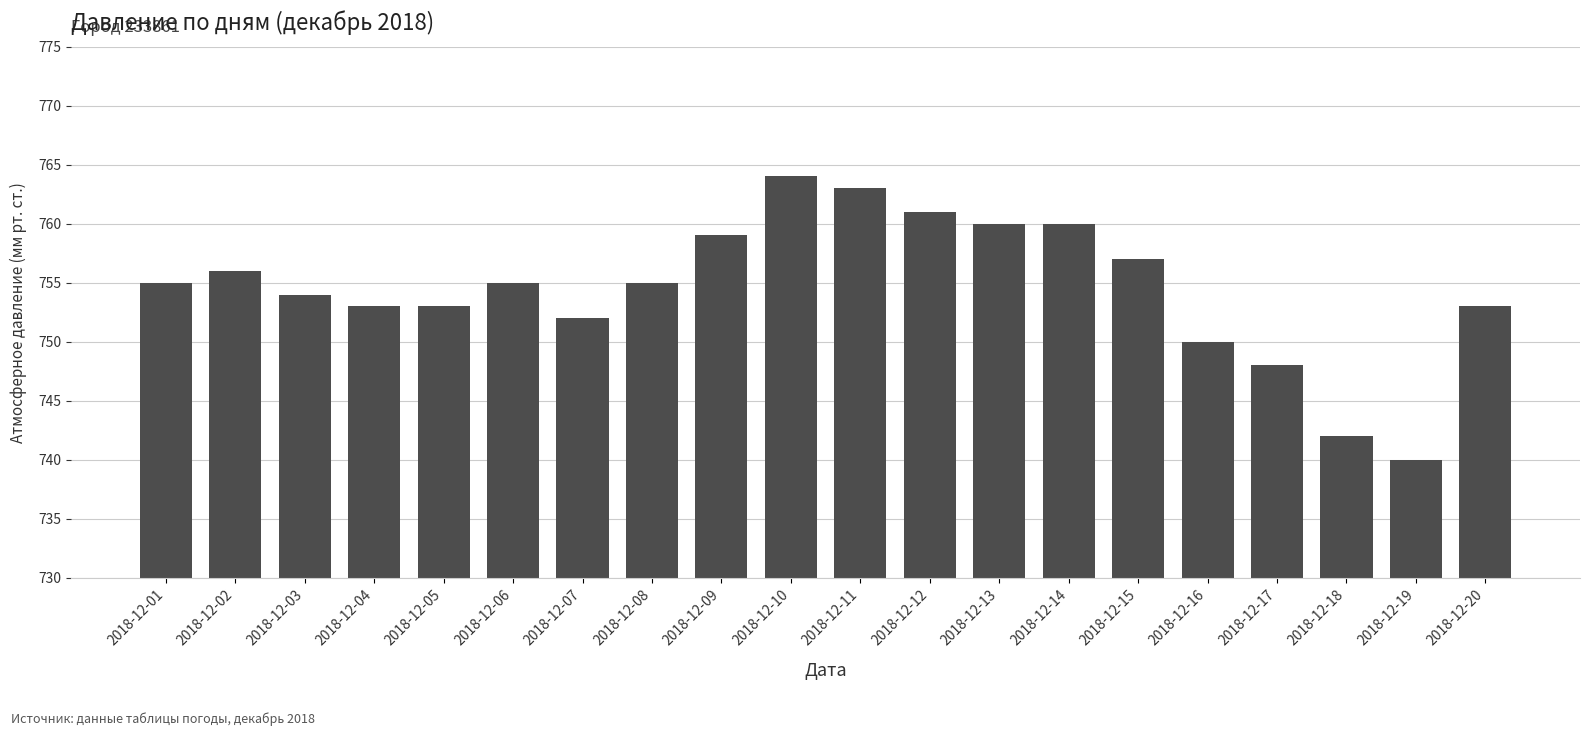

What is the change in value from 2018-12-11 to 2018-12-15?

-6